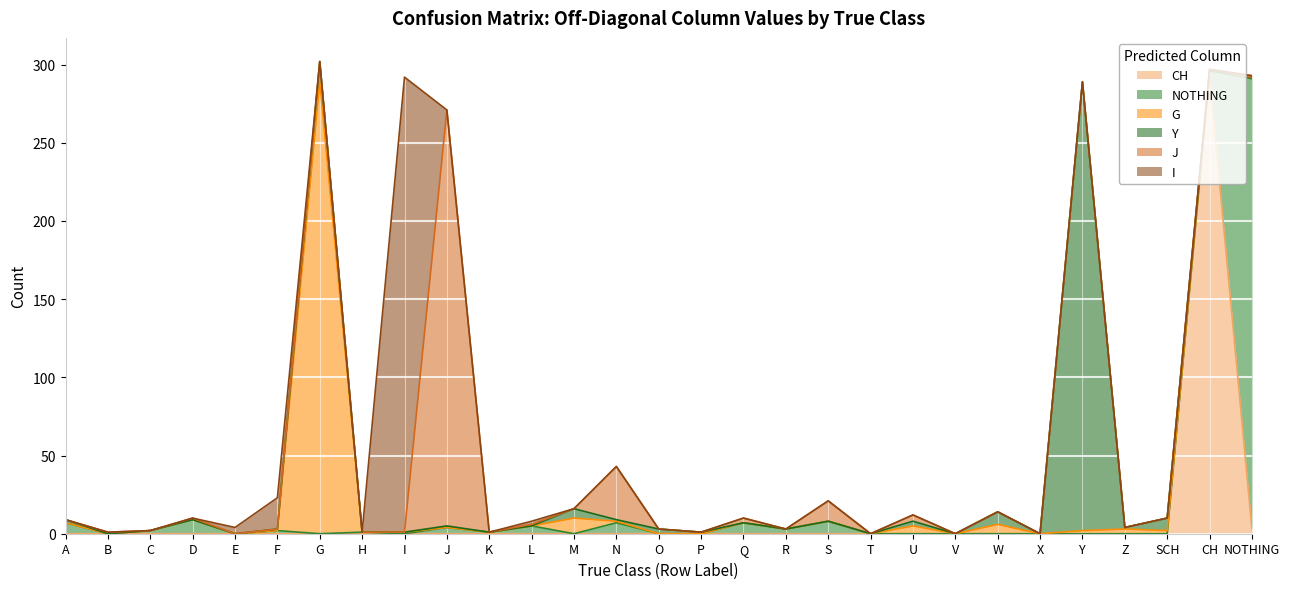

The value of CH at NOTHING is 3. True or false?

True